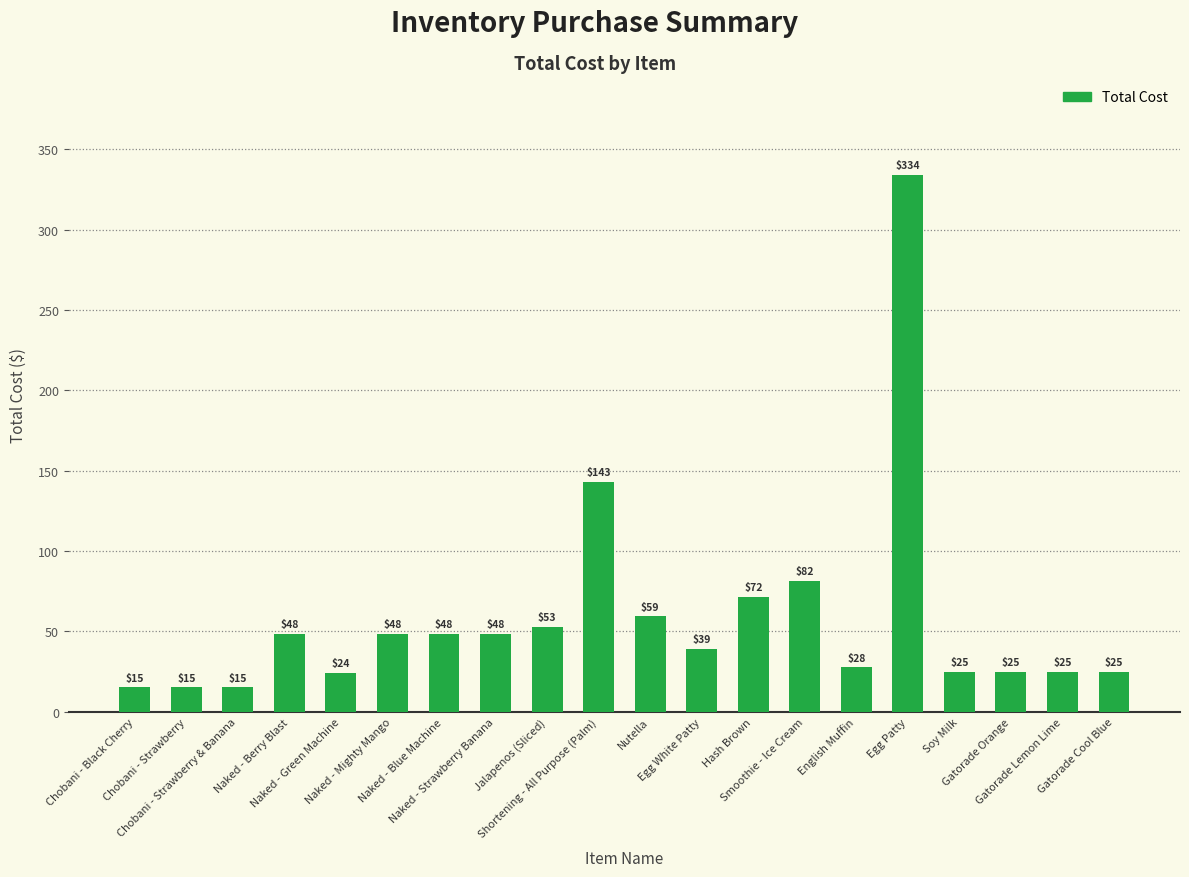

What is the maximum value shown in the chart?

334.2